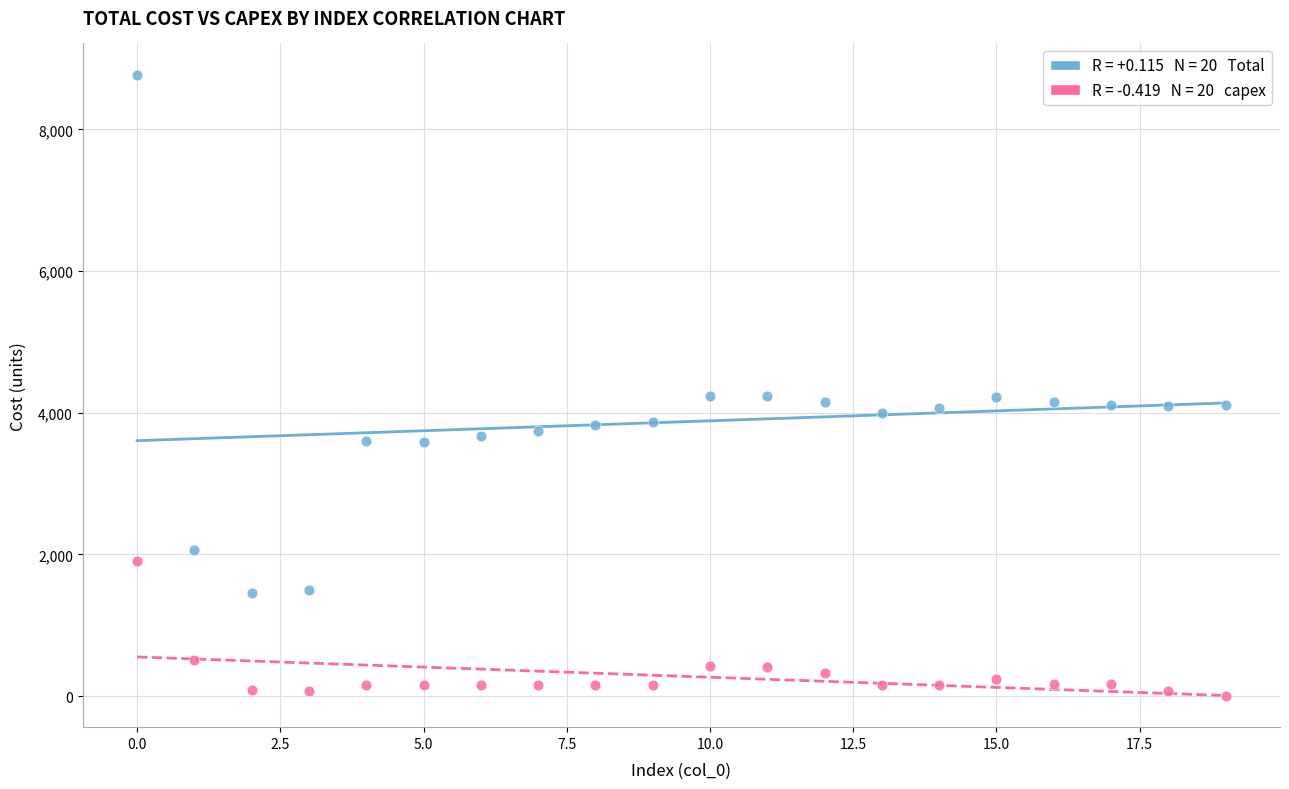

Across all data points, what is the range of Y values (max minus min)?

8775